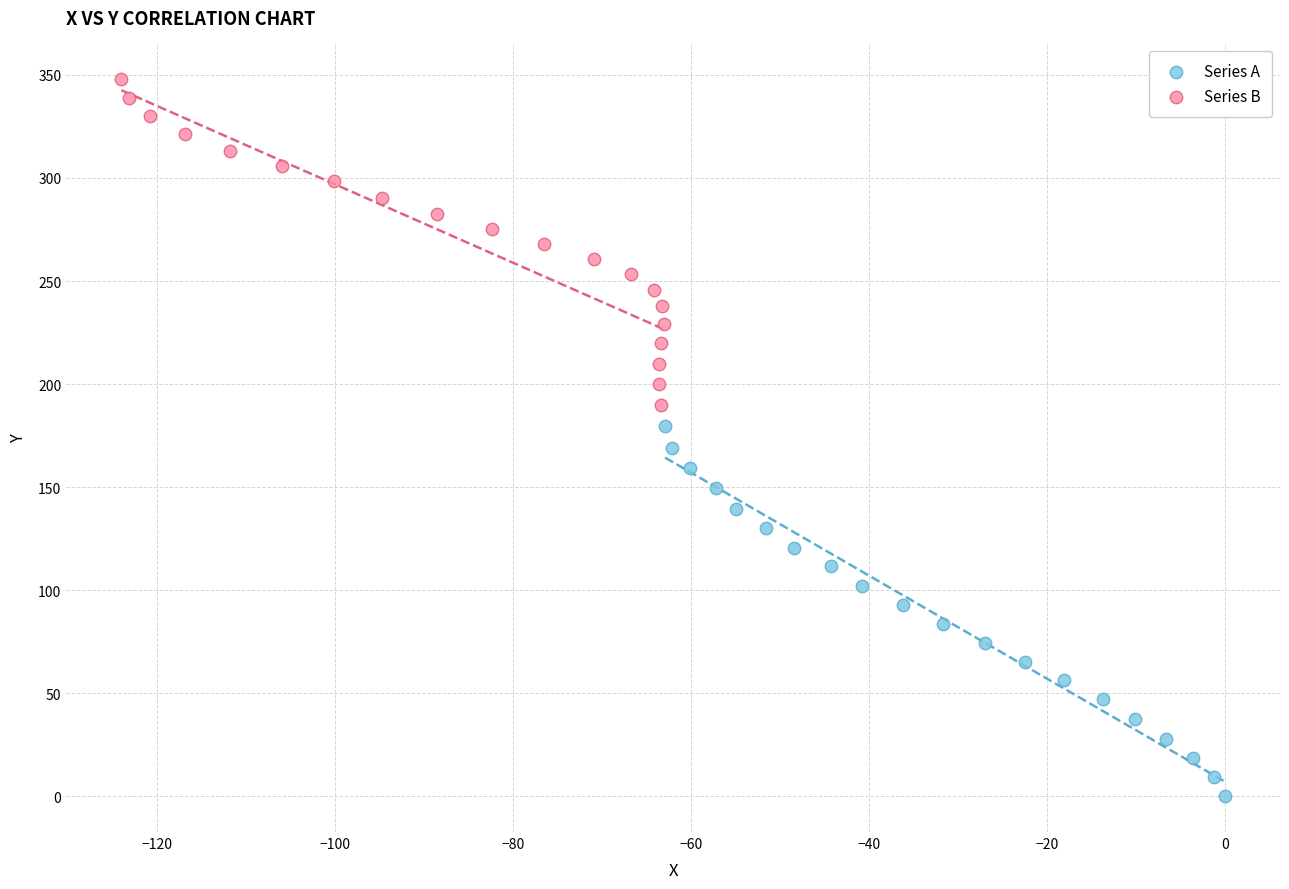

Which series contains the highest Y value?

Series B